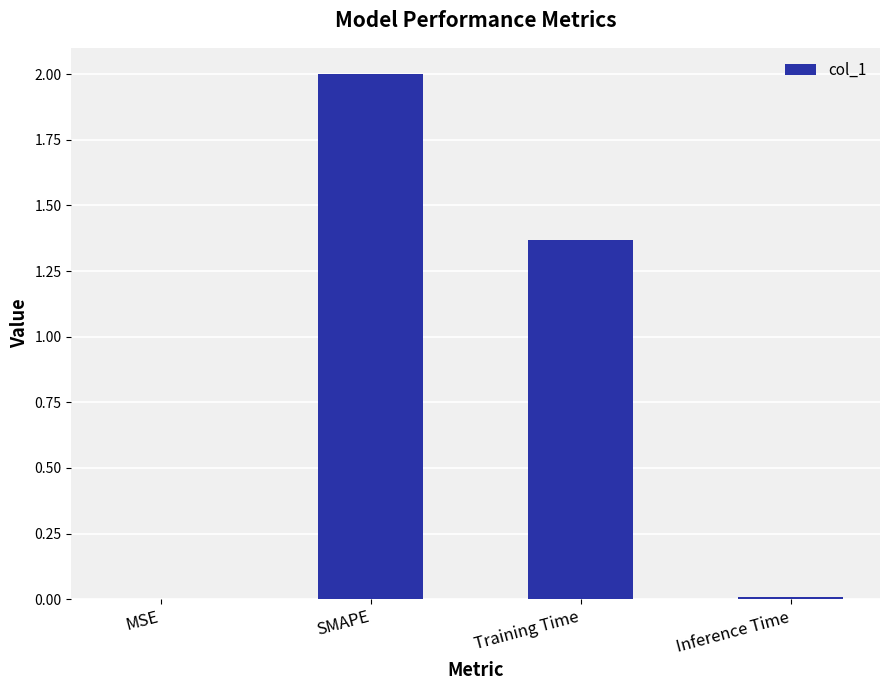

Between SMAPE and Training Time, which is larger?

SMAPE